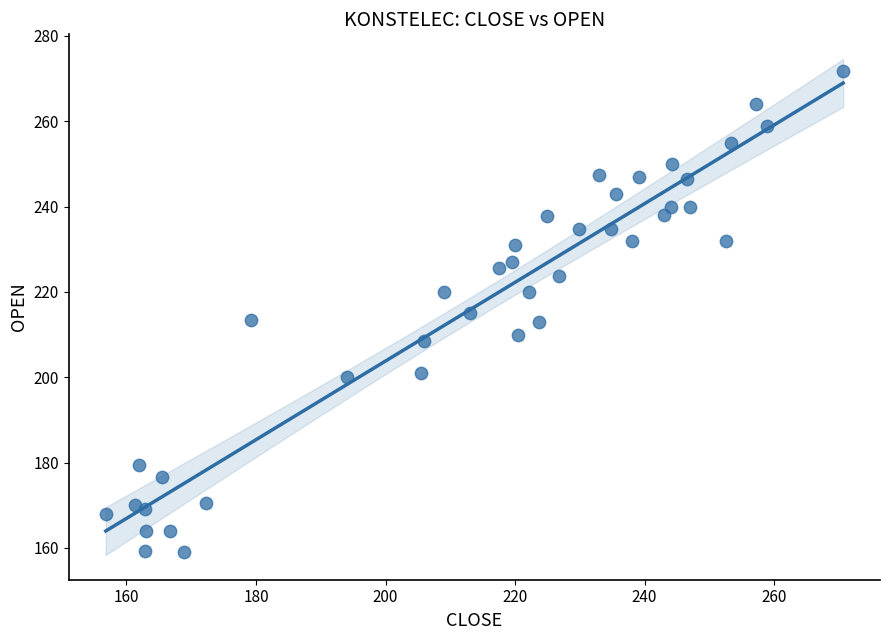

What is the range of X values (max minus min)?

113.8